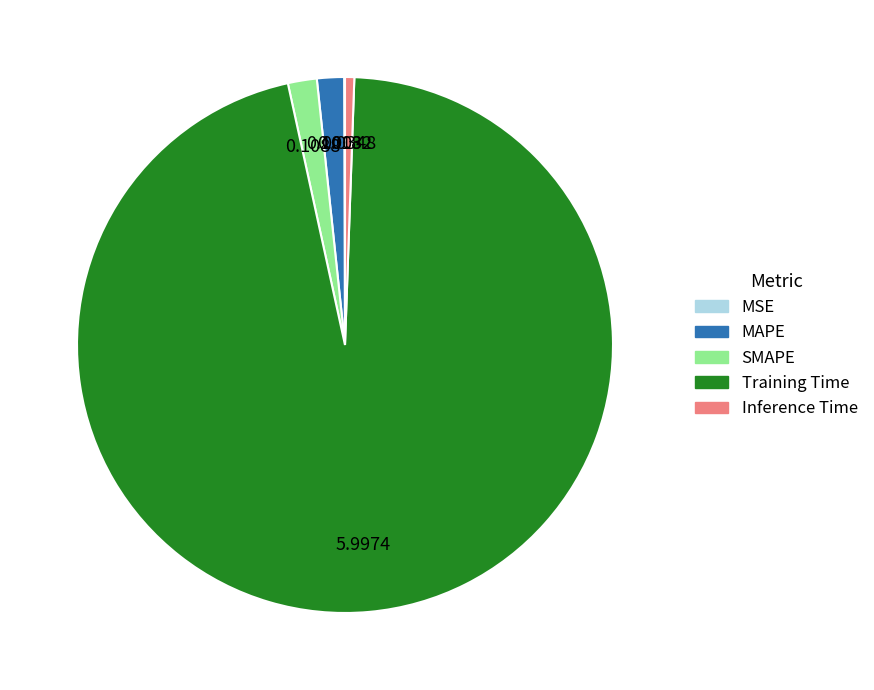

Combined, do Inference Time and MAPE account for over 50%?

No